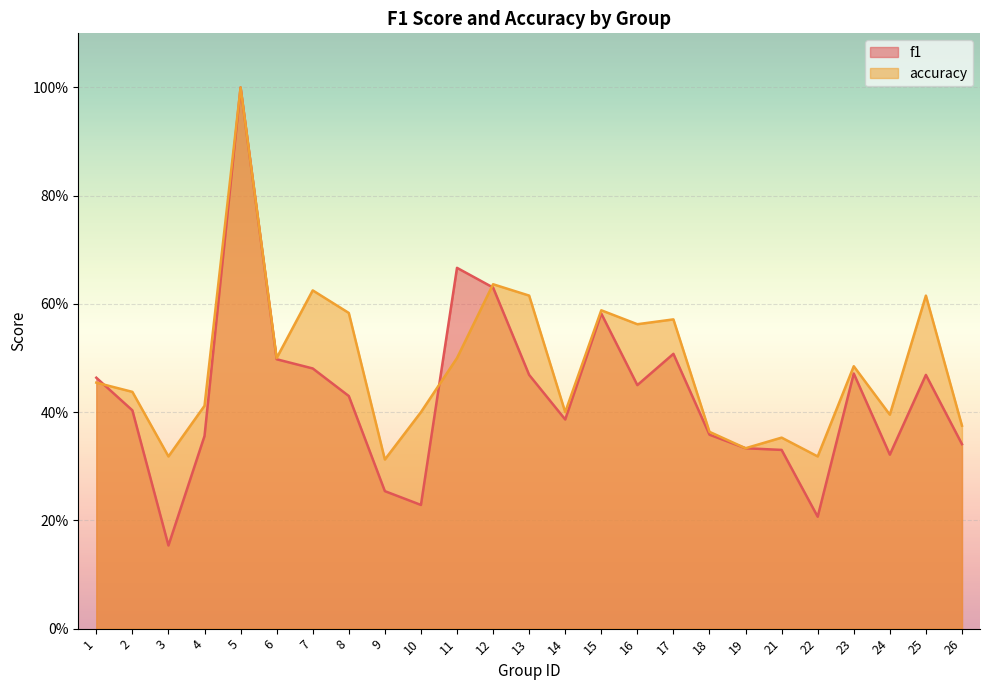

Read the accuracy value at 22.

0.3